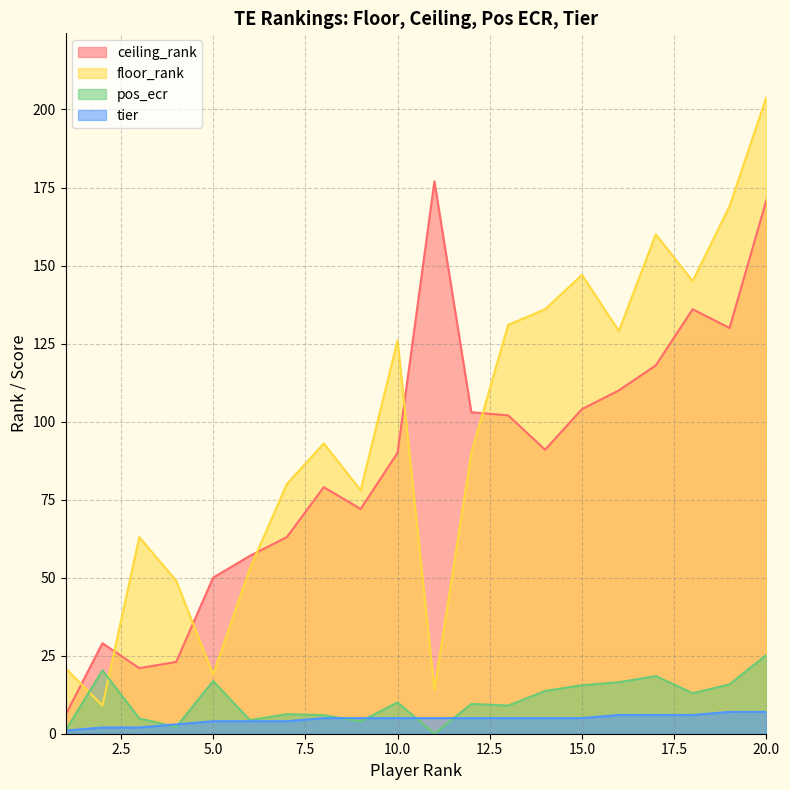

Count the tier values in the range 4 to 6.

14